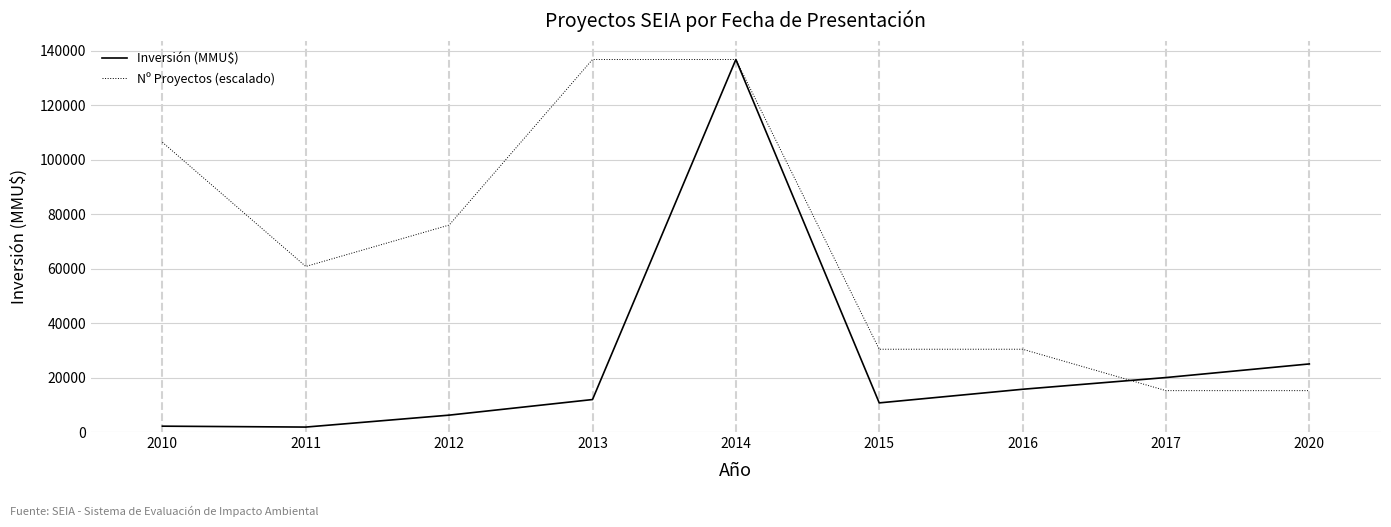

What is the highest value of the Nº Proyectos (escalado) series?

136770.0